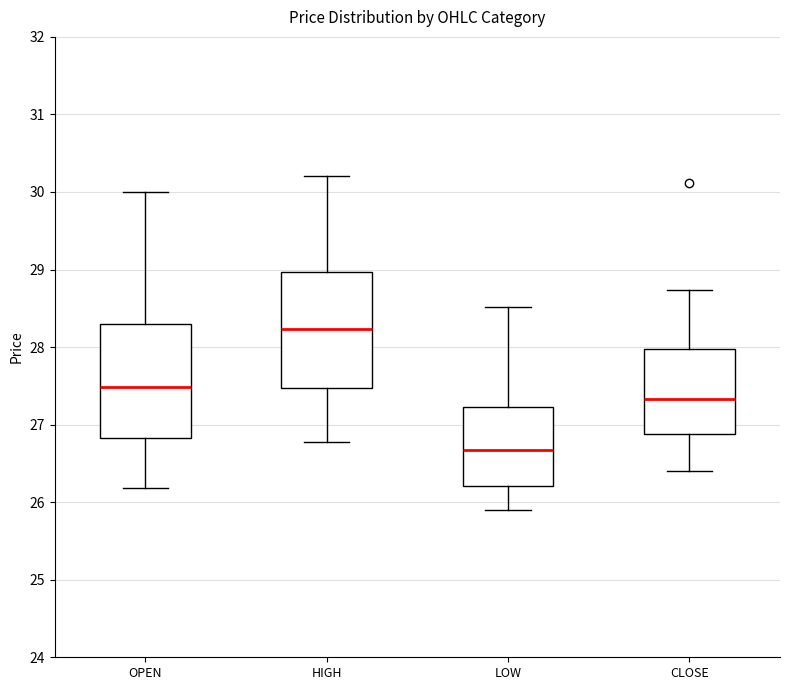

Reading left to right, transcribe this box plot: for each box, give where its median line is, the range the box spans, and where its two whiskers end, as read against the y-axis. The values are not printed on the chart, so give them approximately, as read against the axis.

OPEN: median 27.5, box 26.8 to 28.3, whiskers 26.2 to 30.0
HIGH: median 28.2, box 27.5 to 29.0, whiskers 26.8 to 30.2
LOW: median 26.7, box 26.2 to 27.2, whiskers 25.9 to 28.5
CLOSE: median 27.3, box 26.9 to 28.0, whiskers 26.4 to 28.7